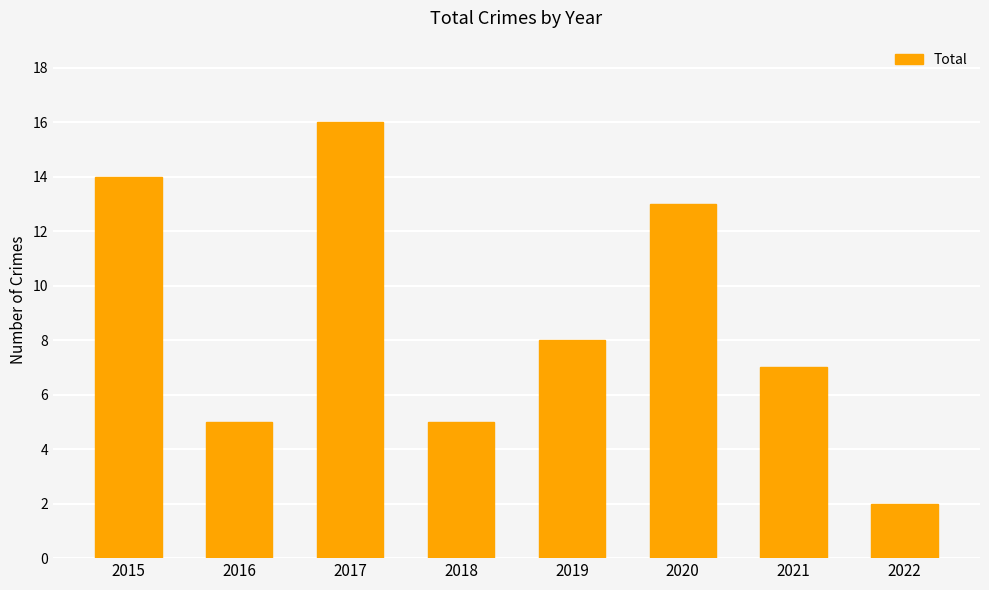

What is the sum of all values?

70